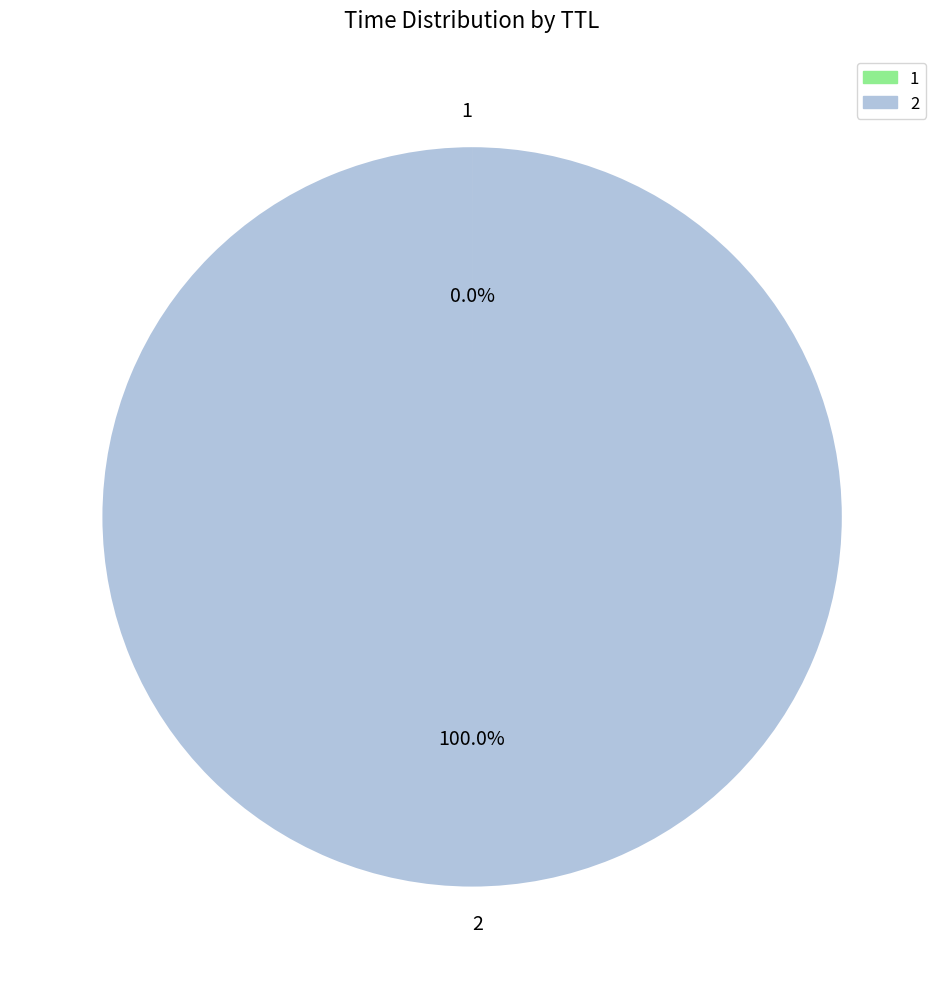

Is 2 the majority of the pie?

Yes